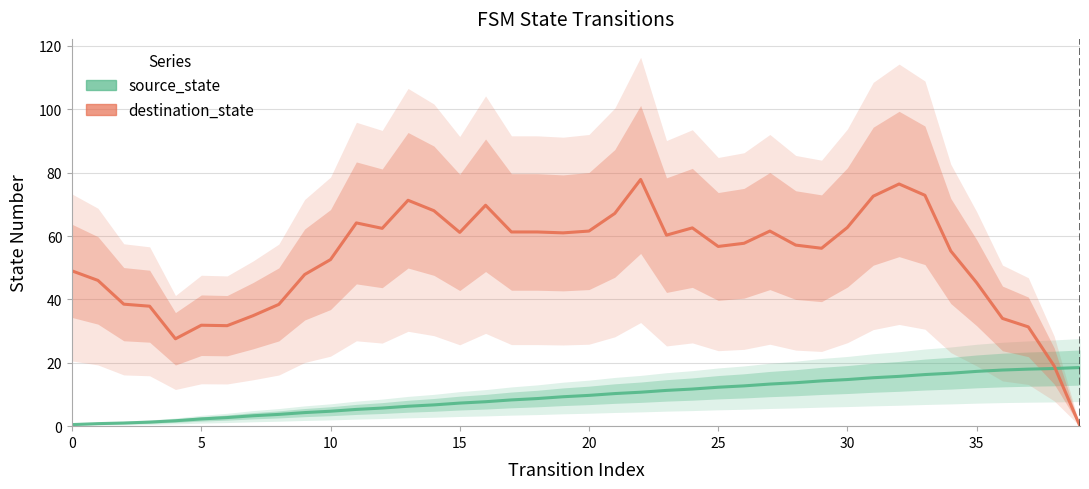

At which label does the data first exceed 9?

19